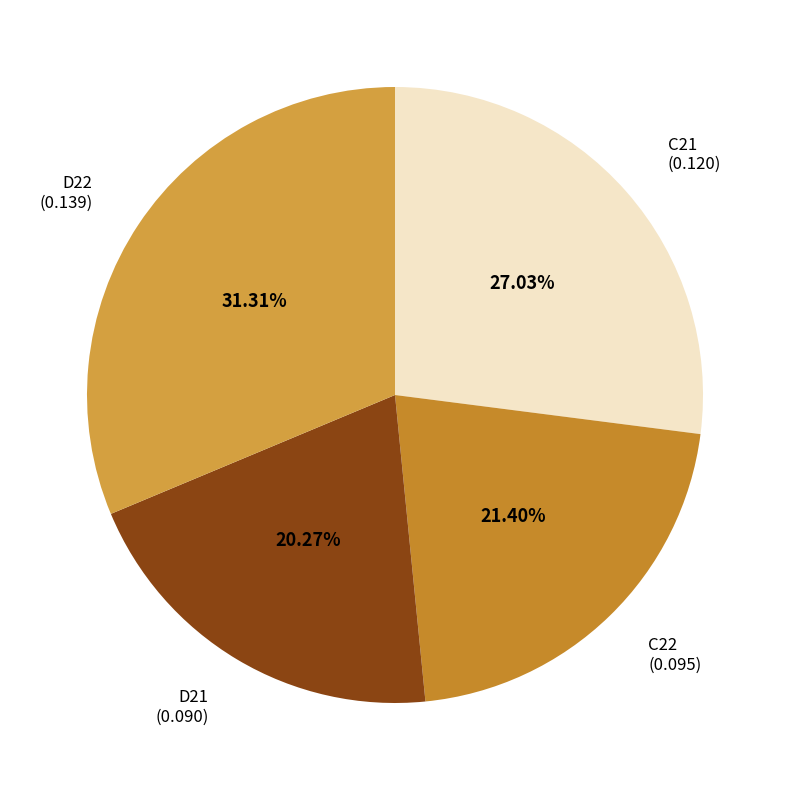

How many segments does this pie chart have?

4